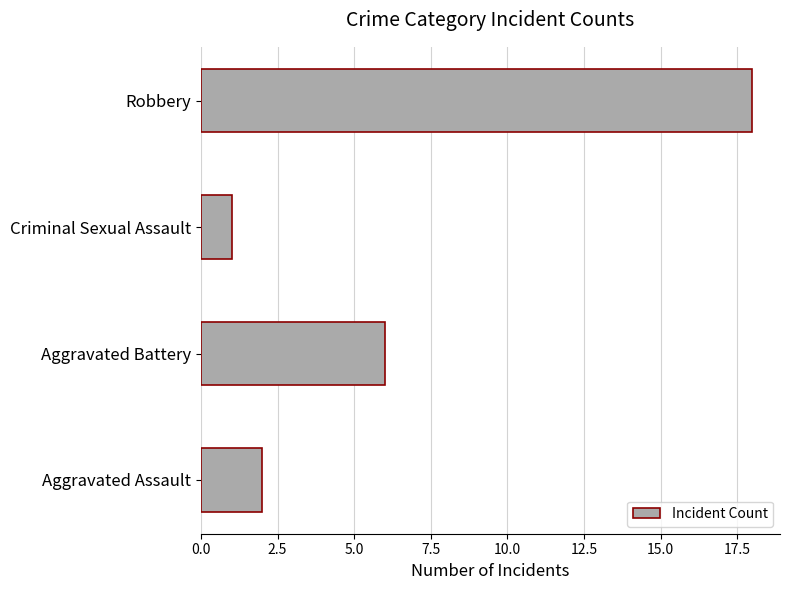

The value at Robbery is 5. True or false?

False